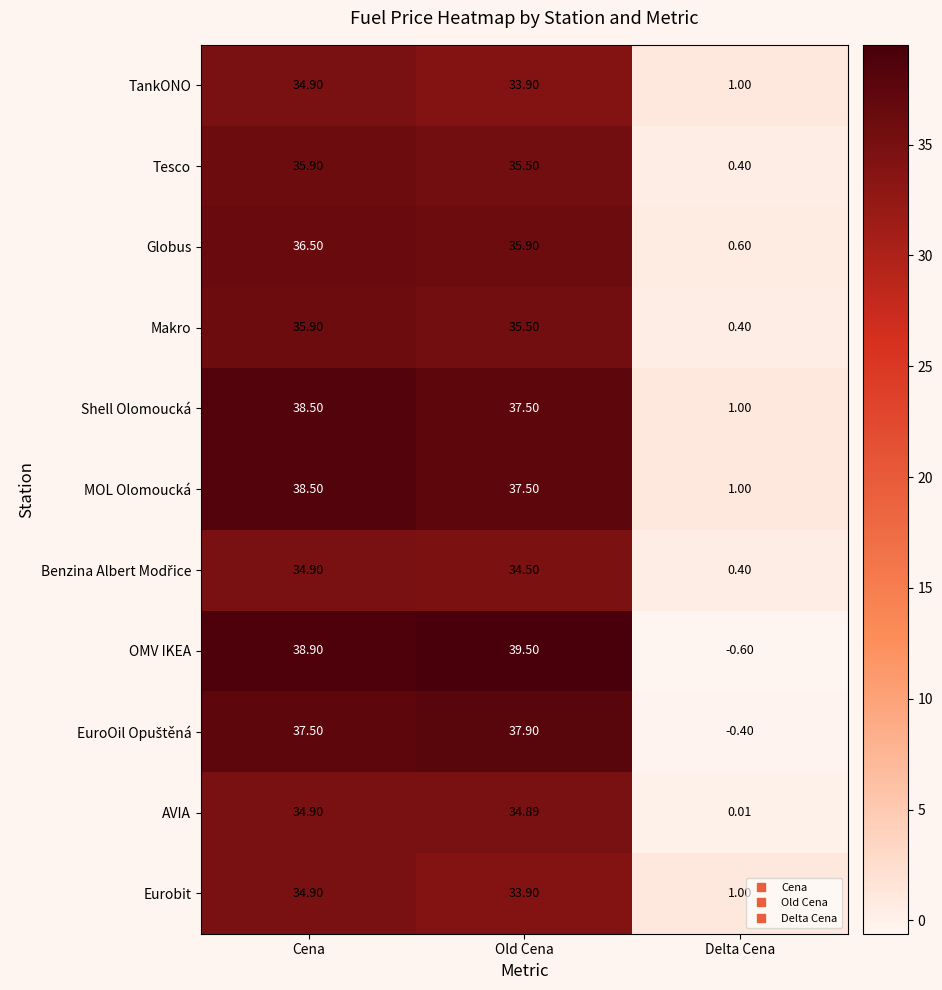

Which series has the widest spread of values?

OMV IKEA